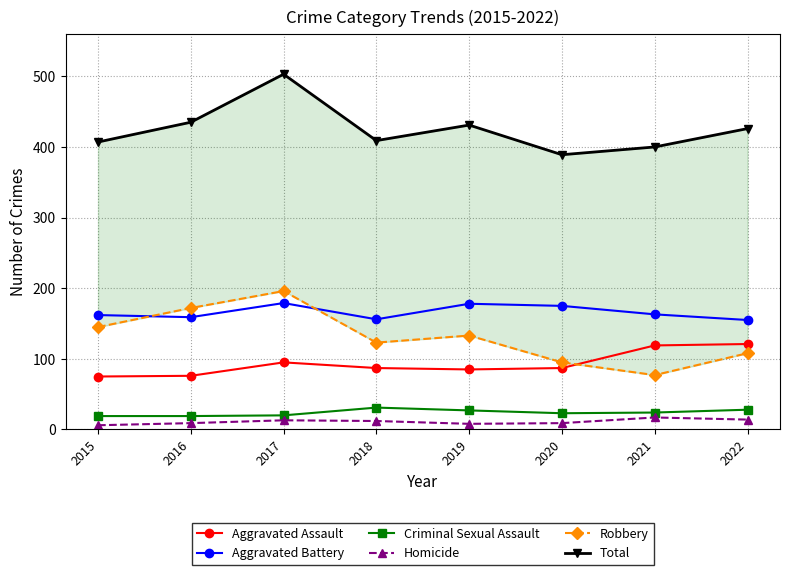

Between 2016 and 2020, which series saw the biggest shift?

Robbery